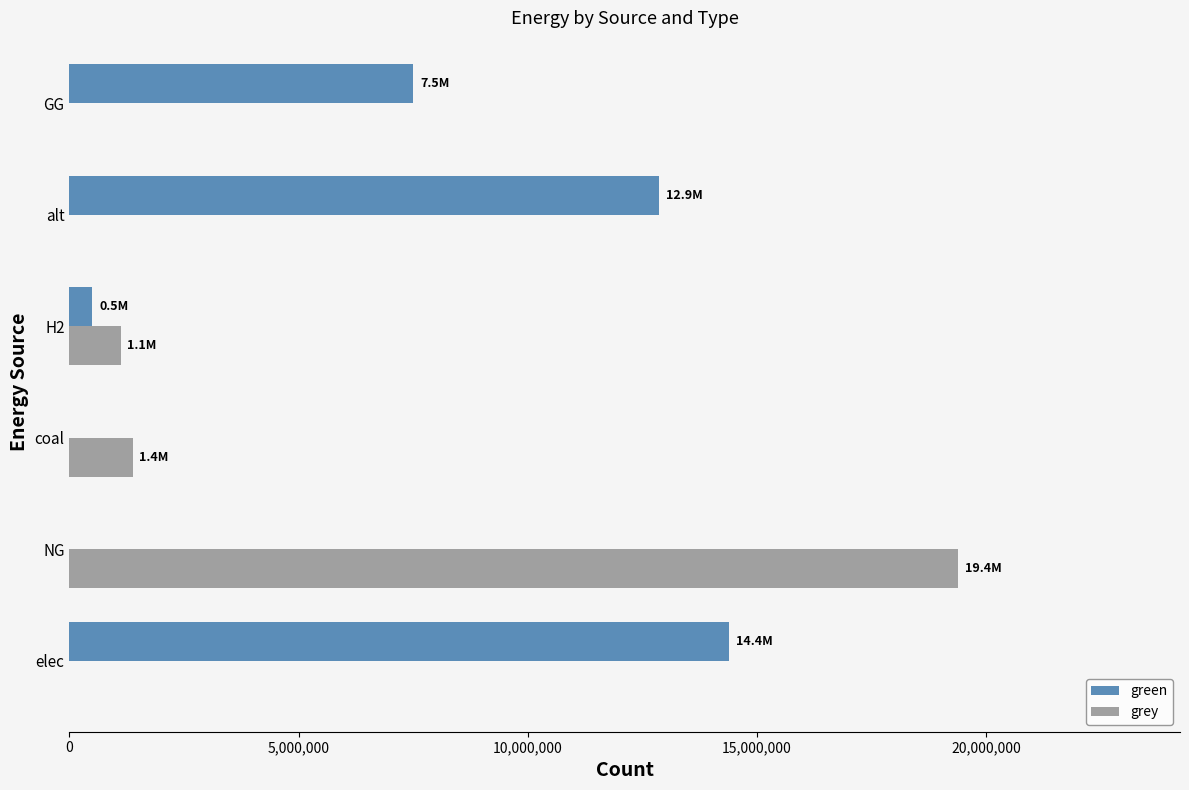

How many values in the grey series exceed 1115888?

3